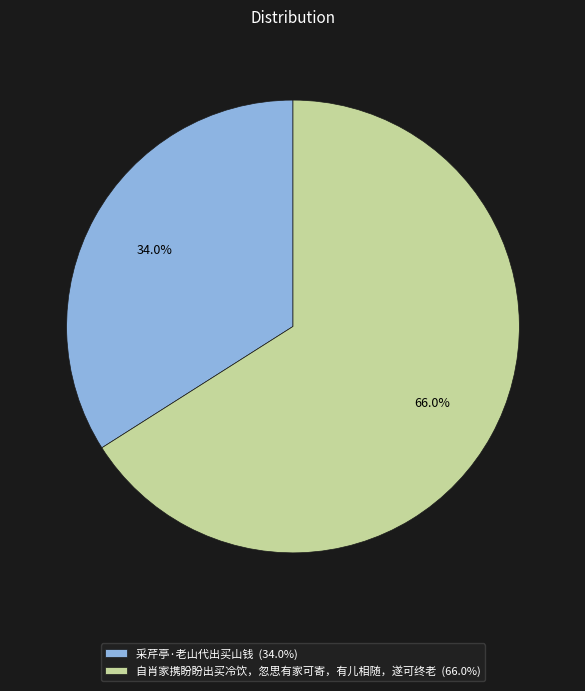

Which has a higher value, 自肖家携盼盼出买冷饮，忽思有家可寄，有儿相随，遂可终老 or 采芹亭·老山代出买山钱?

自肖家携盼盼出买冷饮，忽思有家可寄，有儿相随，遂可终老